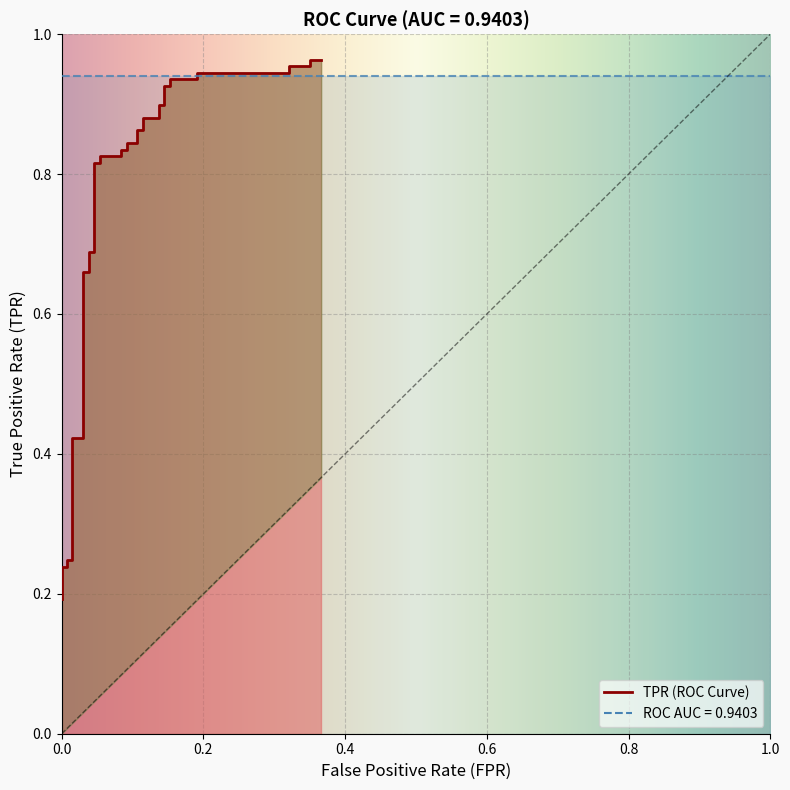

The chart shows a value of 0.4 at 22. True or false?

False